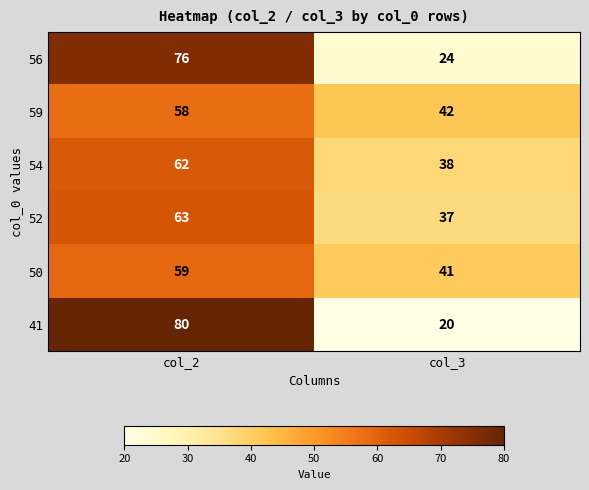

At which category is the sum across all series the highest?

col_2